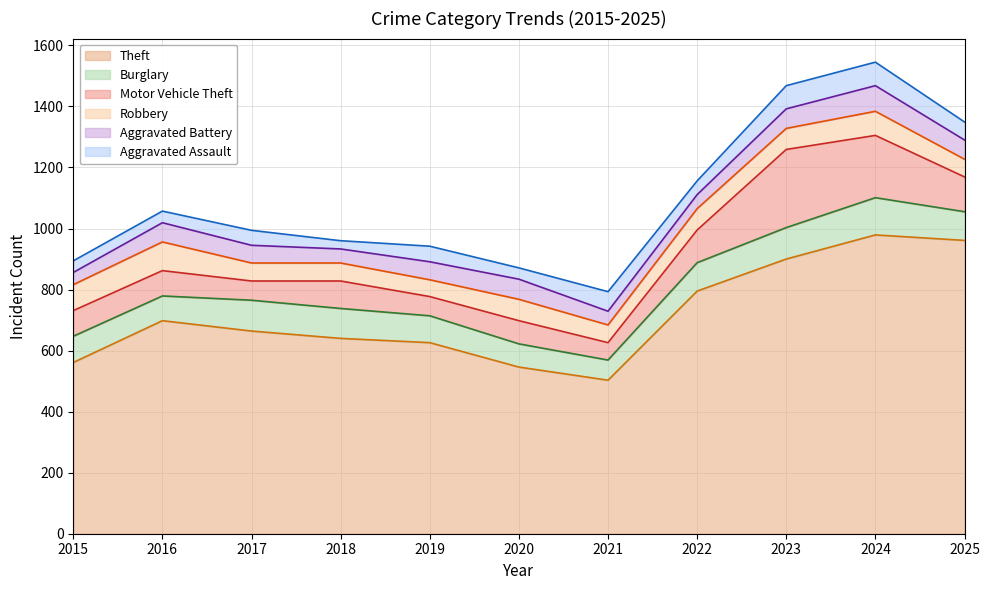

Reading right to left, what are all the values shown in this chart?

Theft: 961	979	900	795	503	546	626	640	664	698	561
Burglary: 94	122	103	93	66	76	88	98	101	81	86
Motor Vehicle Theft: 114	204	256	107	57	76	63	90	63	83	84
Robbery: 58	79	69	70	58	70	55	59	59	94	85
Aggravated Battery: 63	84	64	46	45	66	59	46	58	63	40
Aggravated Assault: 59	77	76	45	64	37	51	27	49	38	38